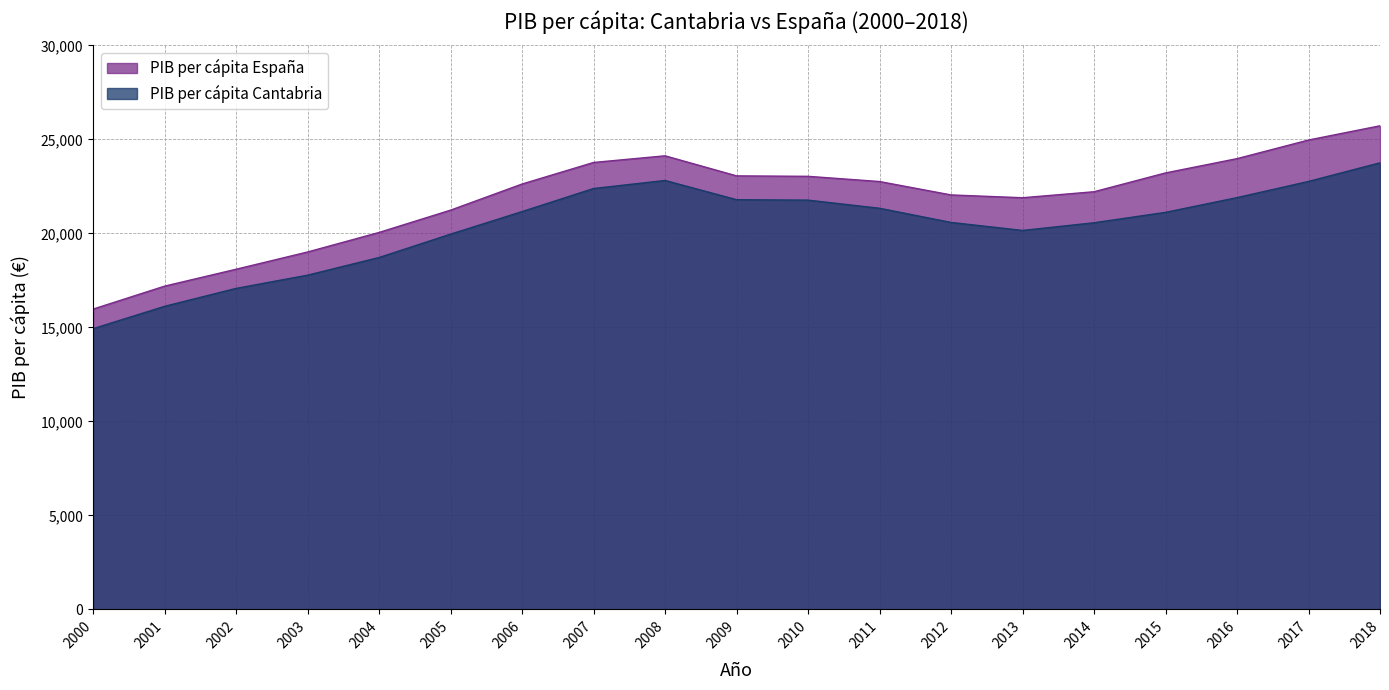

Reading left to right, extract all data points from this chart.

PIB per cápita Cantabria: 2000=14934	2001=16123	2002=17076	2003=17780	2004=18720	2005=19963	2006=21163	2007=22390	2008=22818	2009=21795	2010=21772	2011=21338	2012=20585	2013=20159	2014=20568	2015=21122	2016=21905	2017=22767	2018=23757
PIB per cápita España: 2000=15975	2001=17196	2002=18095	2003=19013	2004=20053	2005=21239	2006=22629	2007=23776	2008=24129	2009=23062	2010=23038	2011=22761	2012=22048	2013=21899	2014=22218	2015=23219	2016=23979	2017=24969	2018=25727